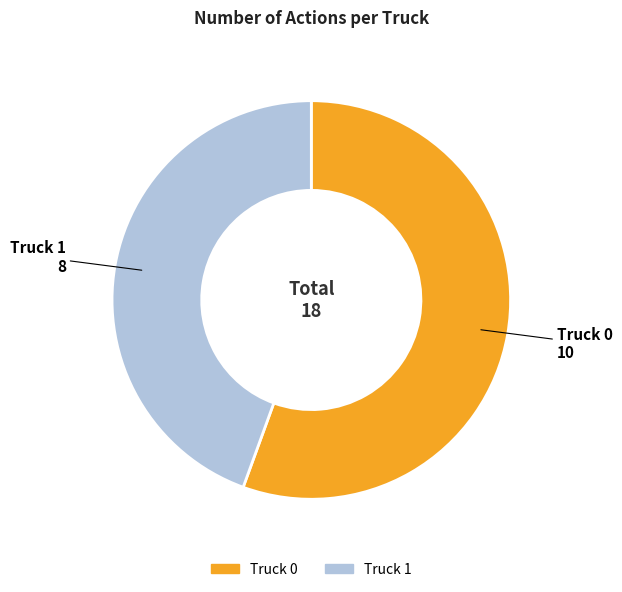

Do Truck 0 and Truck 1 together represent more than half of the pie?

Yes